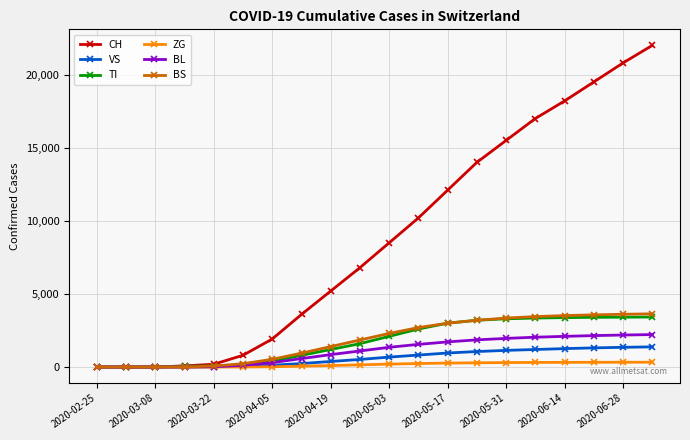

Which series has the largest total across all categories?

CH